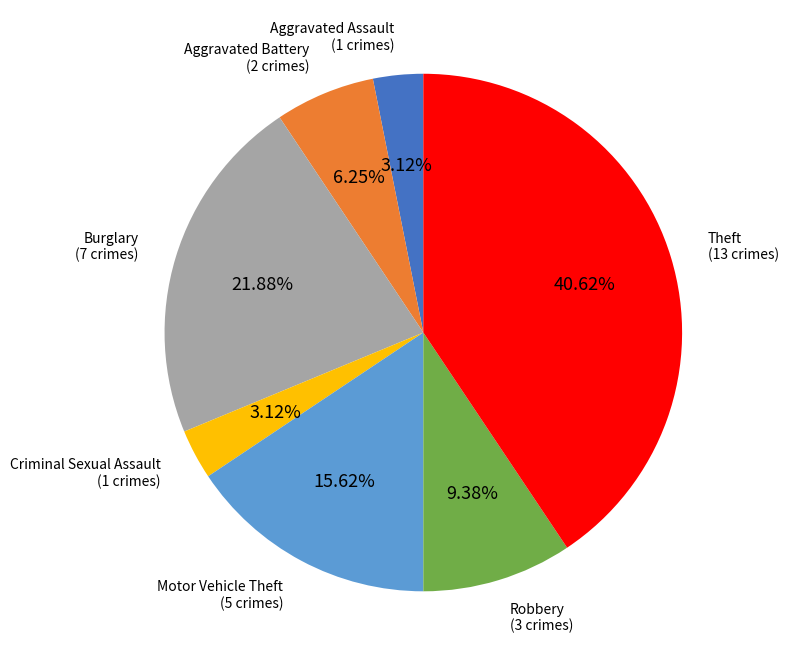

Does any single category account for the majority?

No